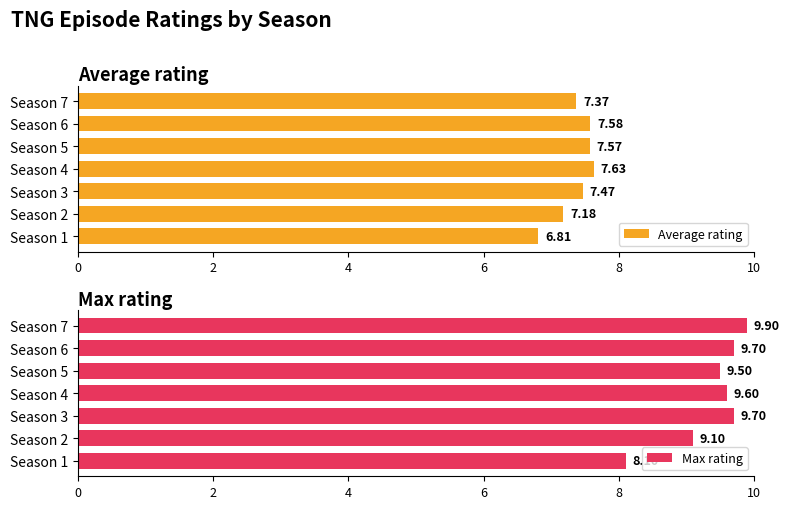

What is the difference between the second highest and minimum values in the Max rating series?

1.6